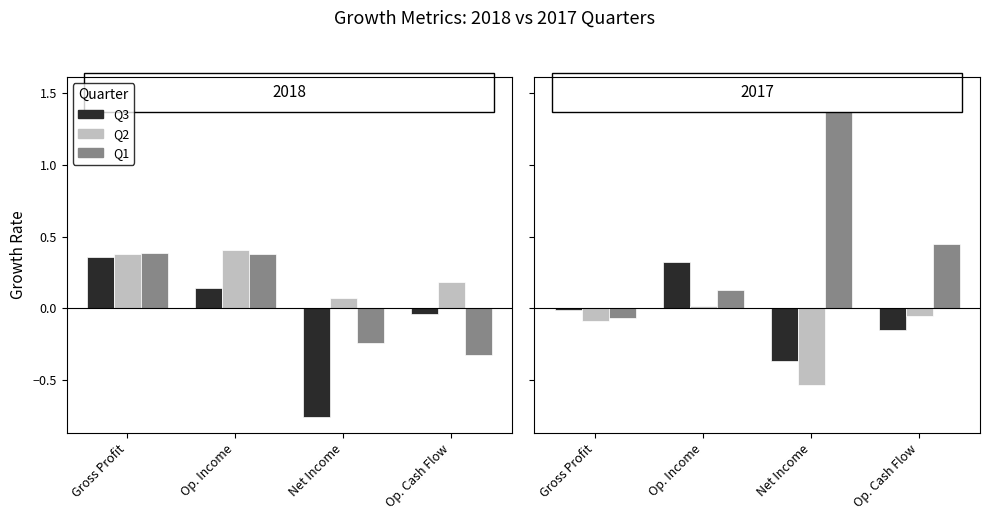

How many values in the Q2 series exceed 0?

1